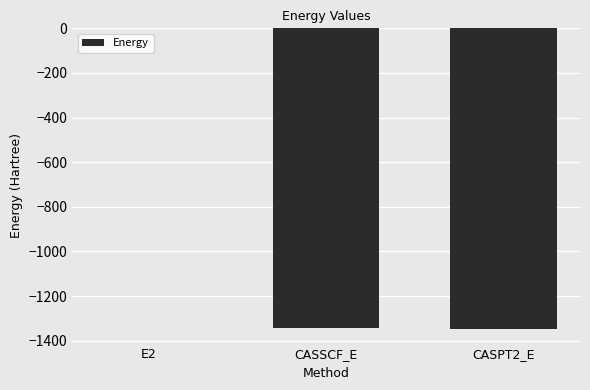

At which label is the value closest to -673?

CASSCF_E